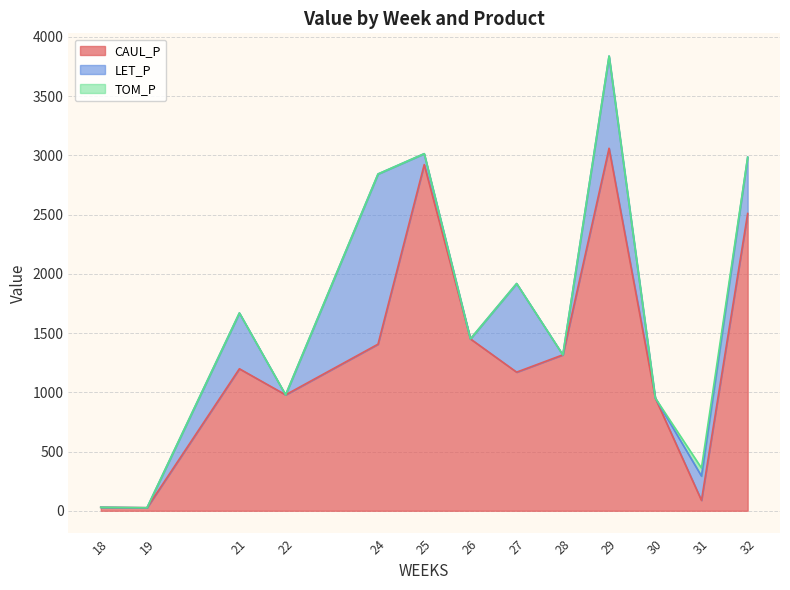

True or false: CAUL_P and TOM_P intersect in this chart.

False